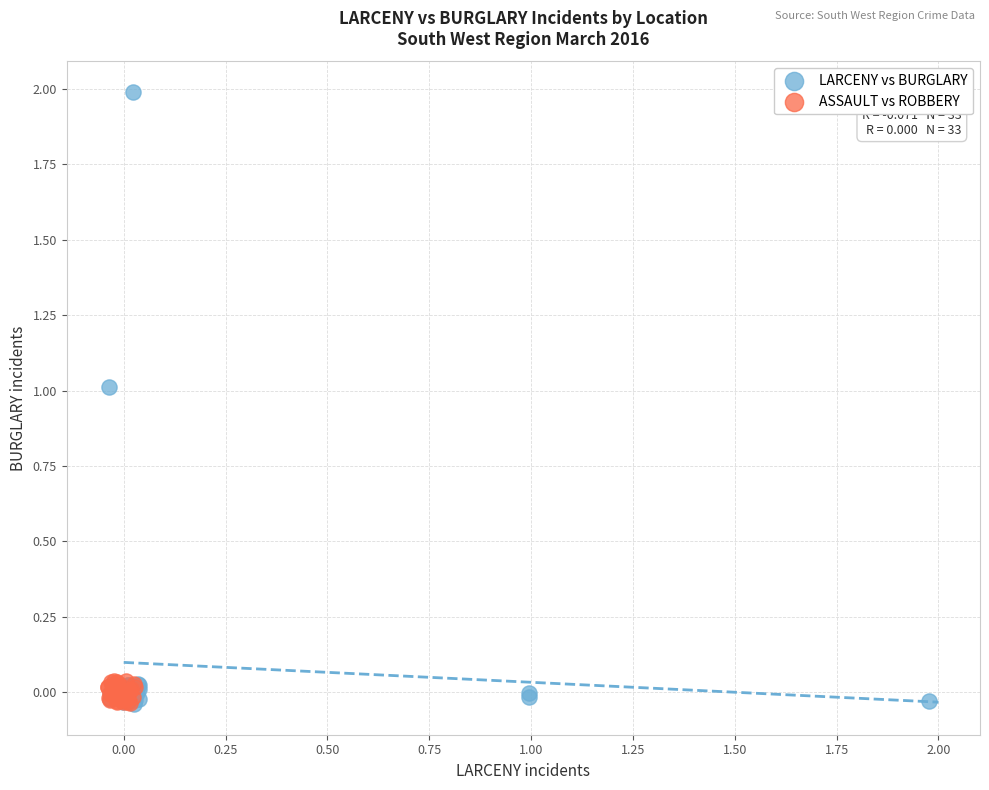

What are all the series names shown in the legend?

LARCENY vs BURGLARY, ASSAULT vs ROBBERY